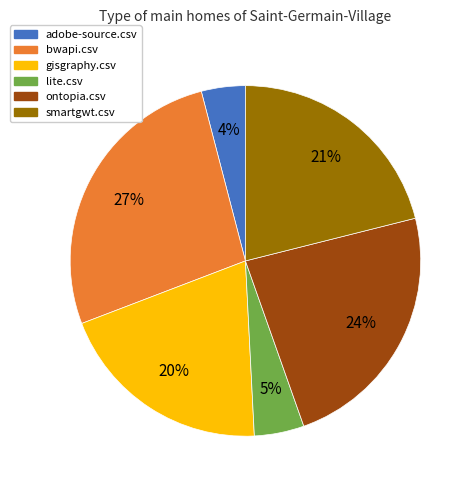

To the nearest percent, what is the average slice percentage?

17%